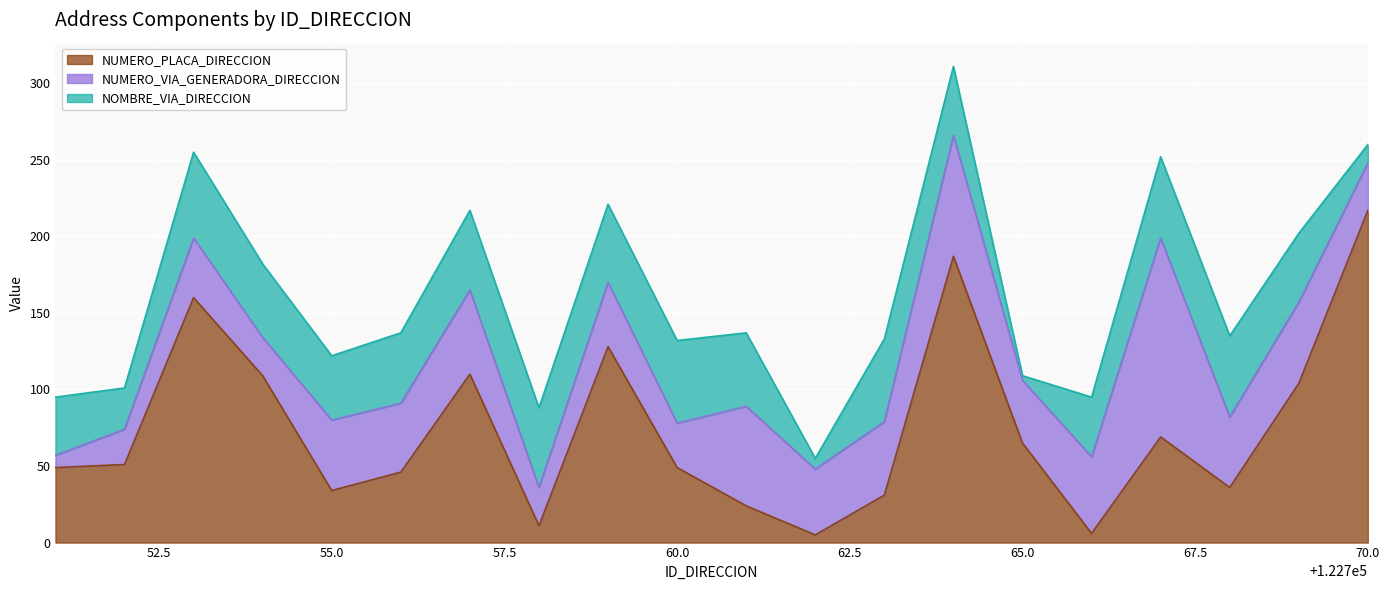

Rank the series by their maximum value, from lowest to highest.

NOMBRE_VIA_DIRECCION, NUMERO_VIA_GENERADORA_DIRECCION, NUMERO_PLACA_DIRECCION